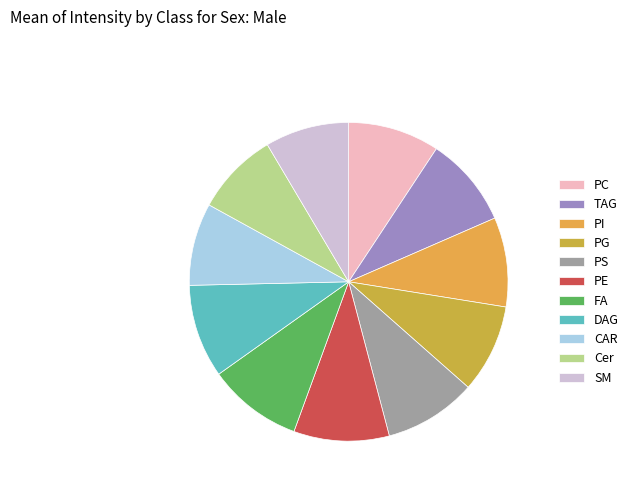

Rank the categories by value from lowest to highest.

41NTe4rjO9Ts+4L8rsPQZExfIew=, jrr0ZhhrzOC6GJ597BppyqyP9Lg=, TCsNqoWWHXBnjSZVLV9LxXgsIgw=, qqFuuJt1e6O8ErRyDiQ1U5IT0eQ=, T1TjlWMtgLFj6OybHSQSuJHwHcQ=, kCMGMhNYSGR/5Lcece6jEtJRYq8=, WalHucYTph3g1Q7KbrfK8BQ20Vc=, fz0nhc8zM0rbFJfCpEPi2wqL3A8=, 2eUuZzhLpm40I9zgJ4oV24nQcUQ=, dfriQqCcv4VkN085GL+MeXy/zyk=, 2YLMIGQZeK2ojZG+vsR5POgGwrc=